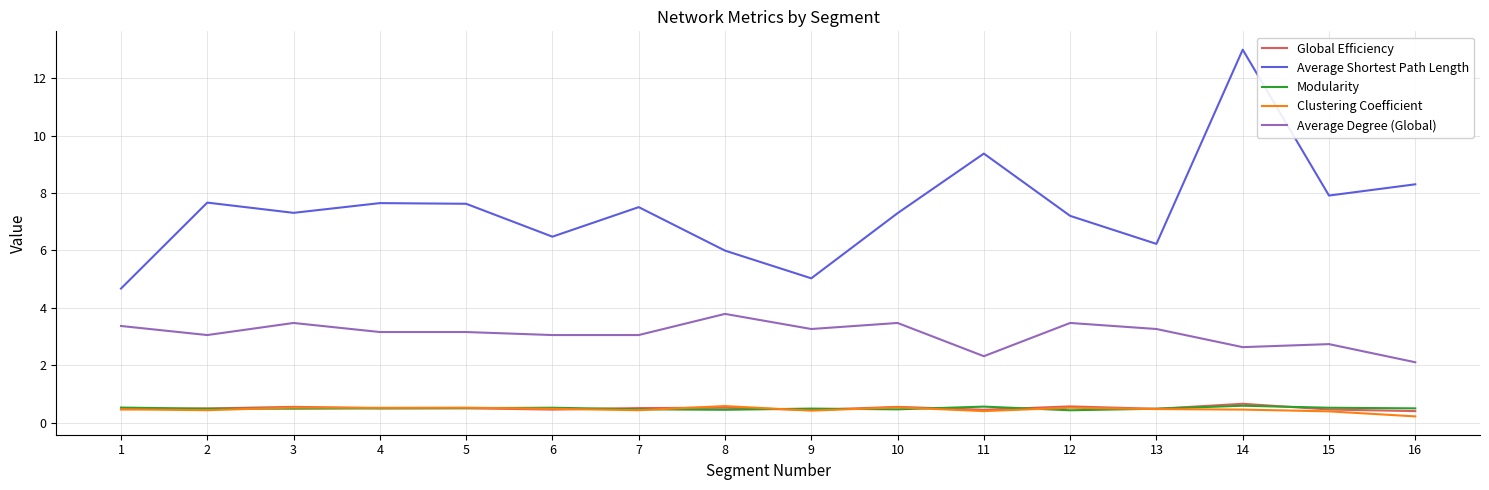

Between 4 and 14, which series saw the biggest shift?

Average Shortest Path Length